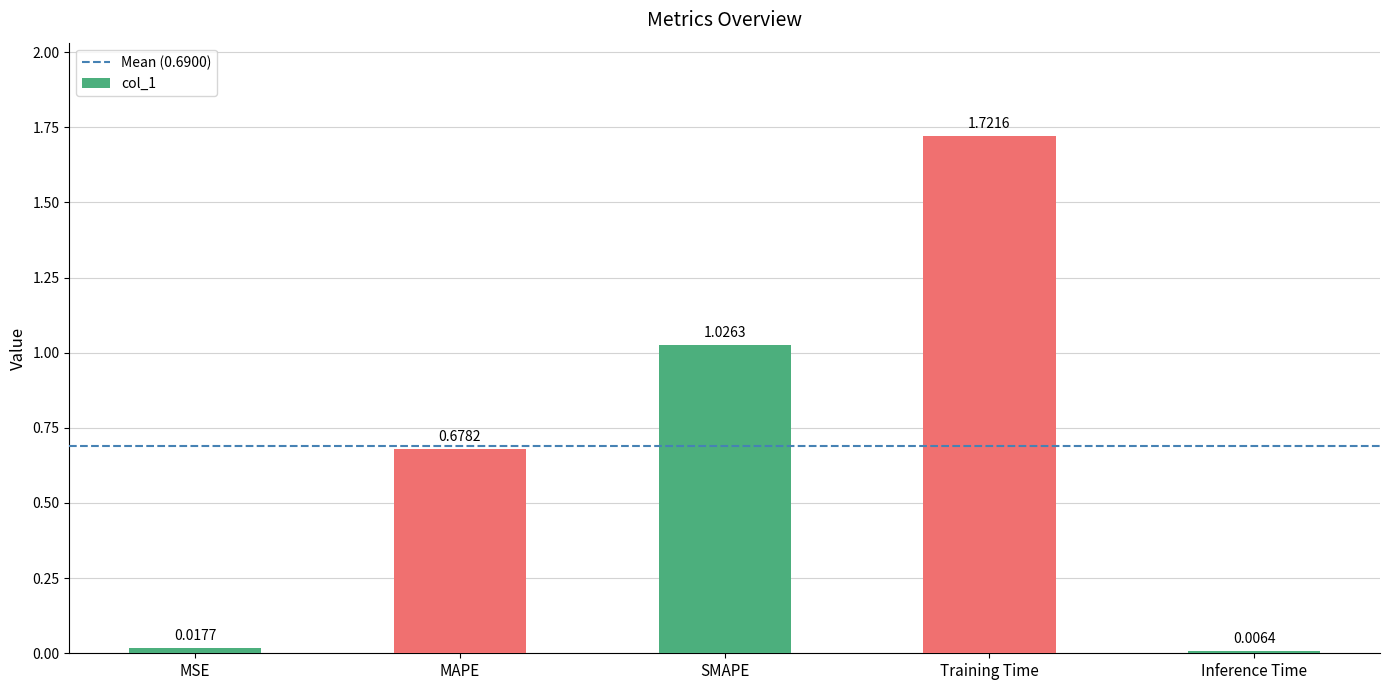

Where is the data nearest to the value 0?

Inference Time